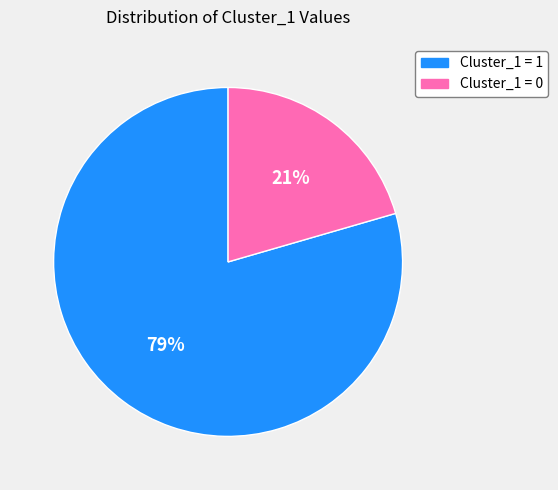

Is it true that Cluster_1 = 0 is 21% of the pie?

True